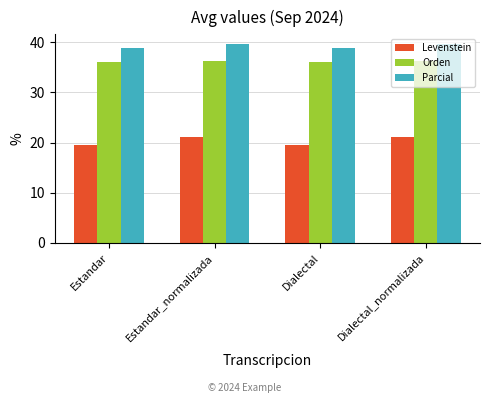

How many values in the Levenstein series exceed 21?

2